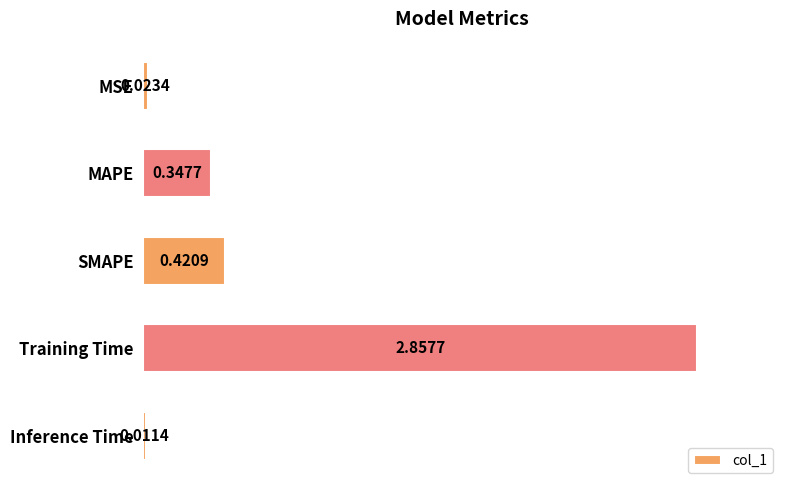

Rank the categories by value from highest to lowest.

Training Time, SMAPE, MAPE, MSE, Inference Time